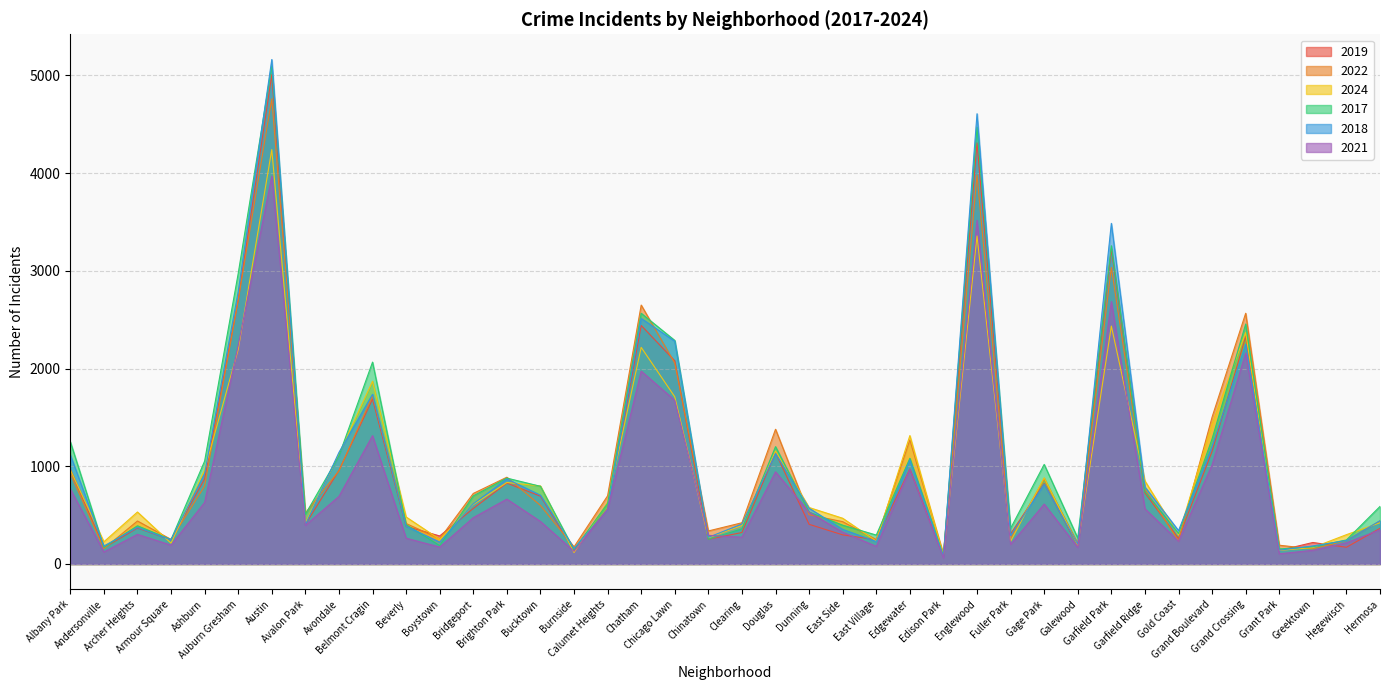

What is the value of the 2024 point at the 3rd from the left?

532